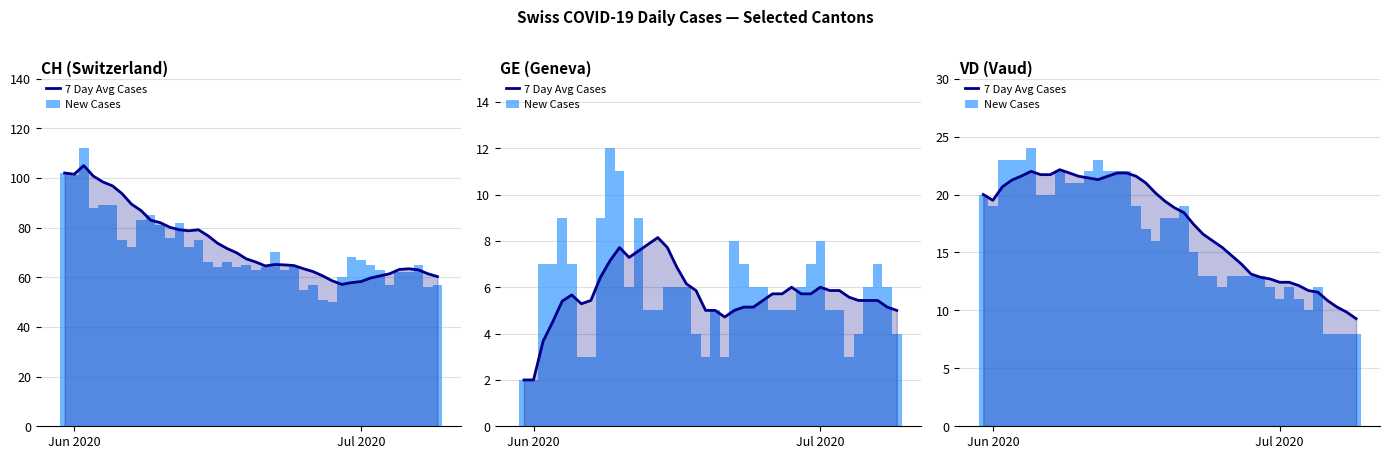

What is the value of the New Cases bar at the 33rd from the left?

12.0